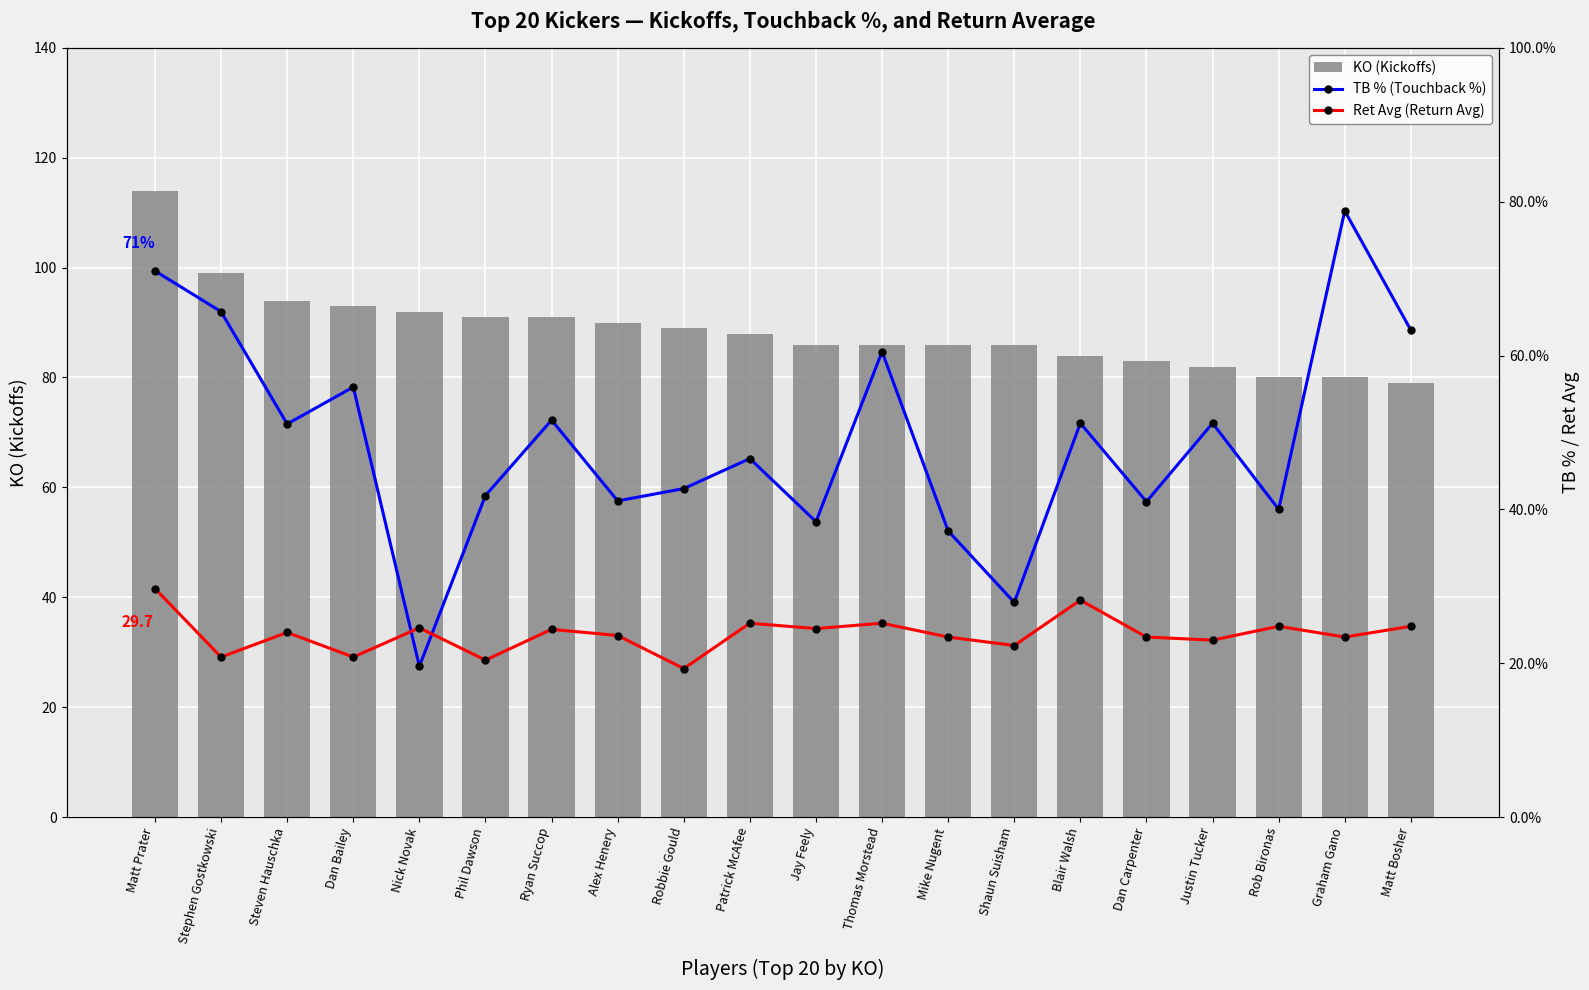

Rank the categories by TB % value from lowest to highest.

Nick Novak, Shaun Suisham, Mike Nugent, Jay Feely, Rob Bironas, Dan Carpenter, Alex Henery, Phil Dawson, Robbie Gould, Patrick McAfee, Steven Hauschka, Blair Walsh, Justin Tucker, Ryan Succop, Dan Bailey, Thomas Morstead, Matt Bosher, Stephen Gostkowski, Matt Prater, Graham Gano